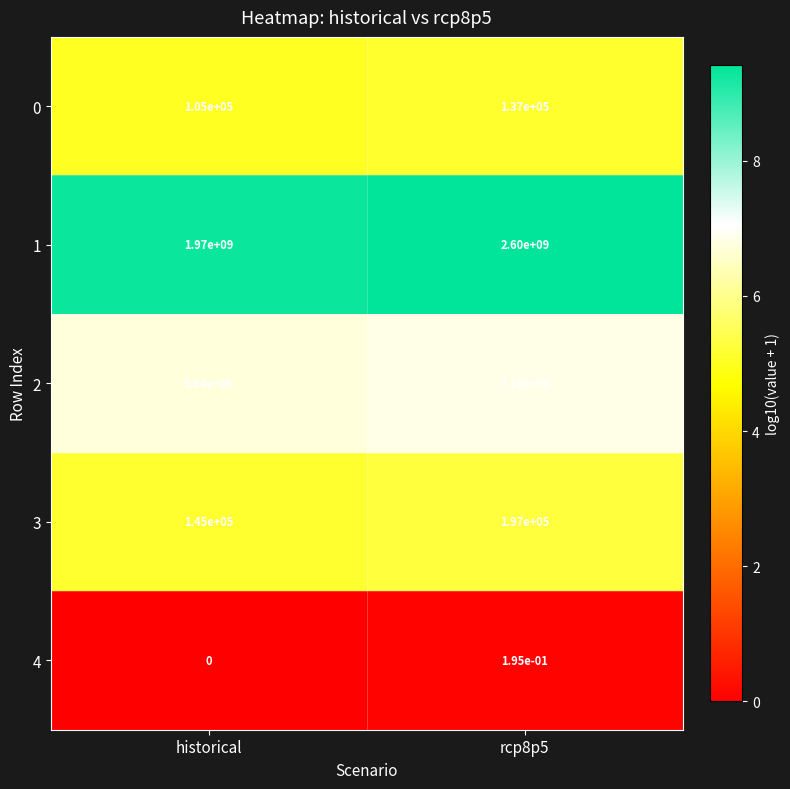

How many data points does each series have?

2